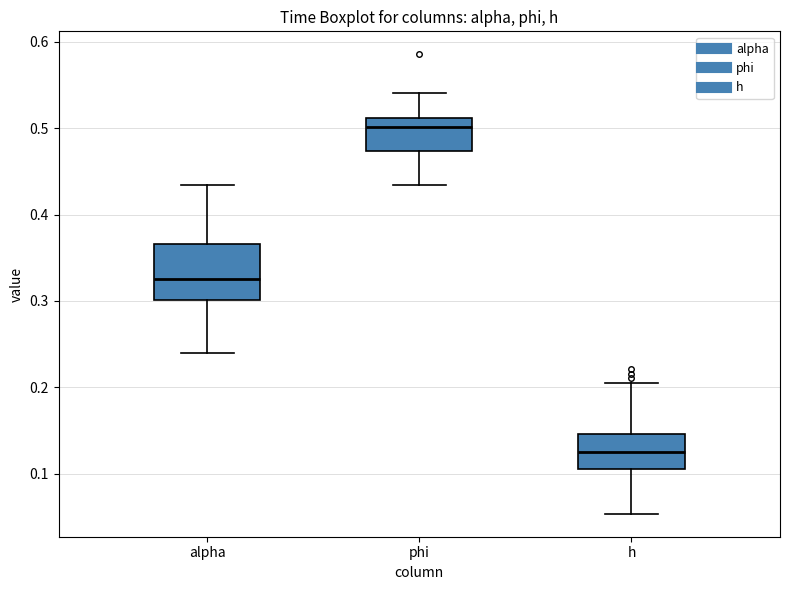

Reading left to right, transcribe this box plot: for each box, give where its median line is, the range the box spans, and where its two whiskers end, as read against the y-axis. The values are not printed on the chart, so give them approximately, as read against the axis.

alpha: median 0.33, box 0.30 to 0.37, whiskers 0.24 to 0.43
phi: median 0.50, box 0.47 to 0.51, whiskers 0.43 to 0.54
h: median 0.13, box 0.11 to 0.15, whiskers 0.05 to 0.21